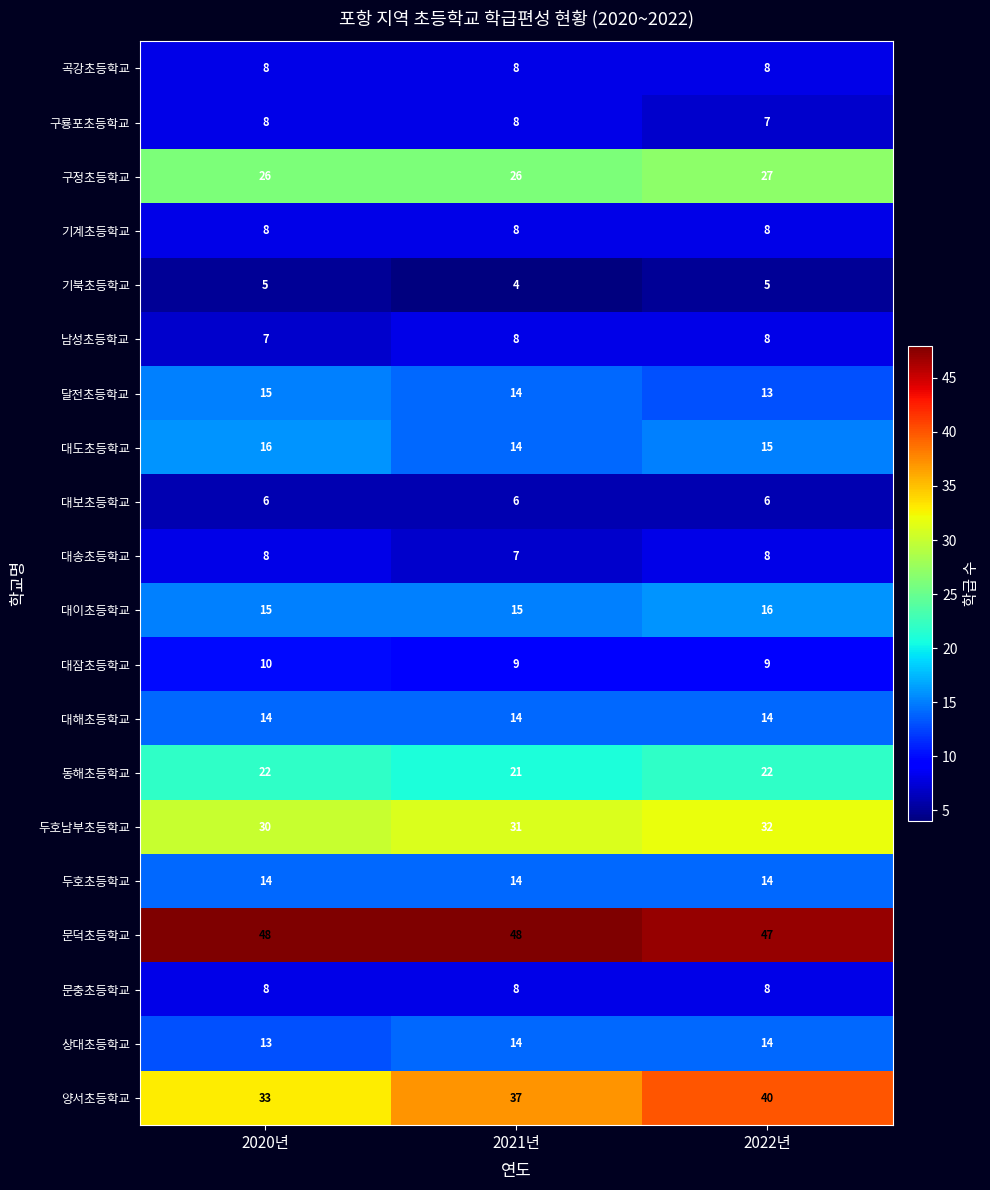

True or false: 구룡포초등학교 has a value of 11 at 2022년.

False